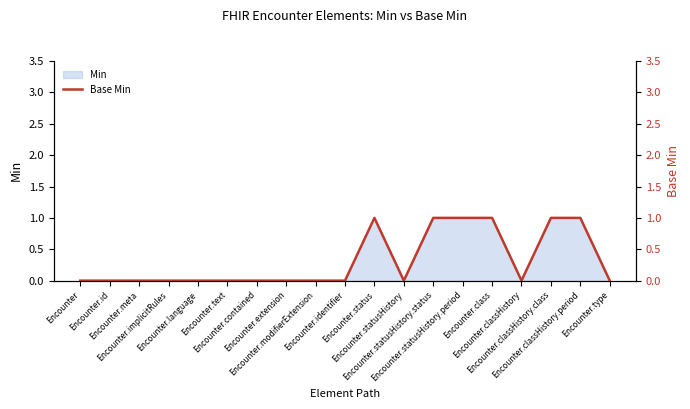

Is it true that the value at Encounter.id is 0?

True